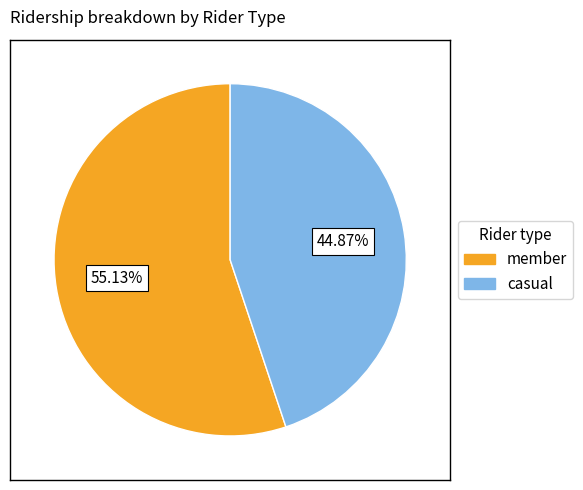

Does any single category account for the majority?

Yes